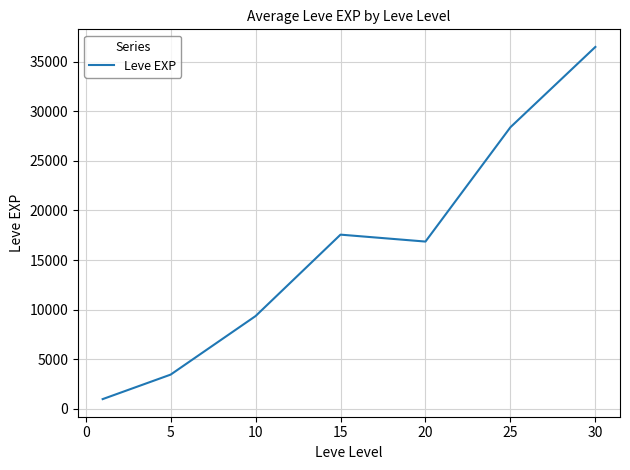

True or false: there are more than 1 points higher than both neighbors.

False